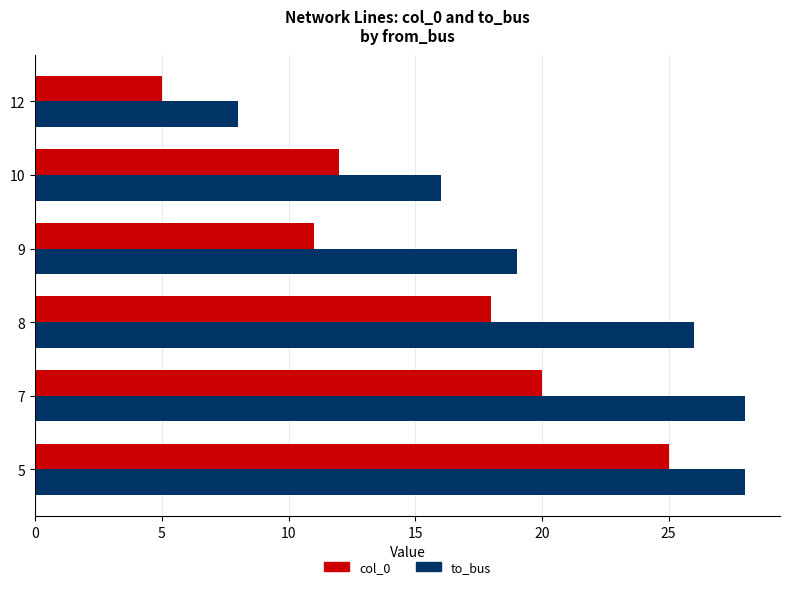

What is the difference between the maximum and minimum values in the to_bus series?

20